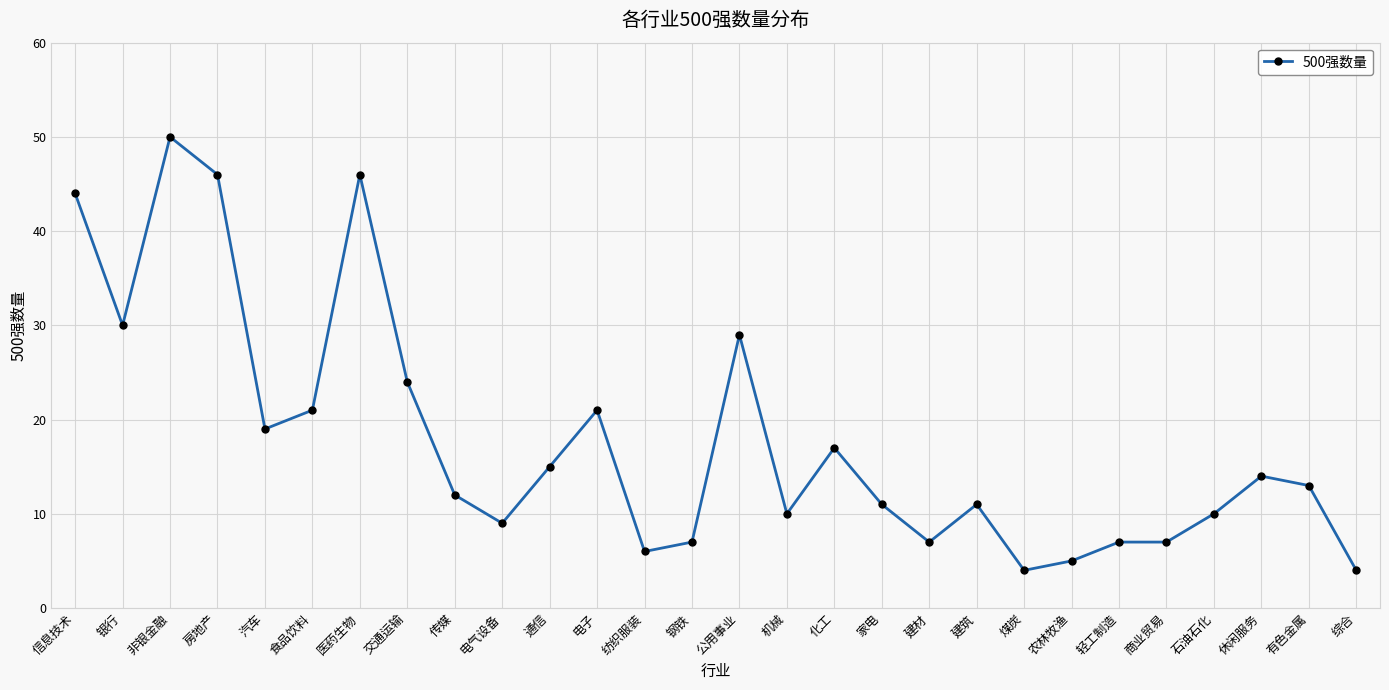

Where is the first local minimum?

银行